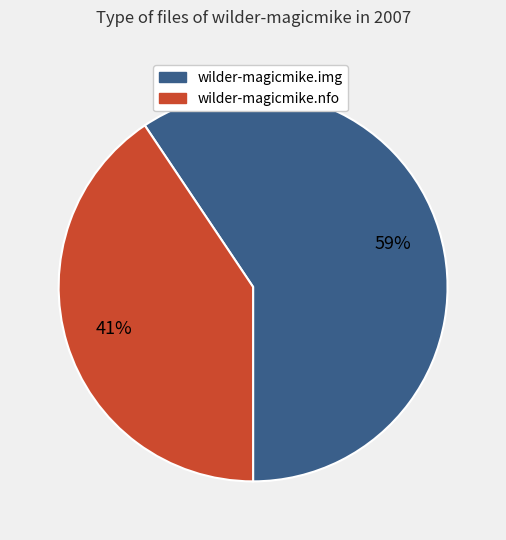

Does wilder-magicmike.img account for over 50% of the chart?

Yes